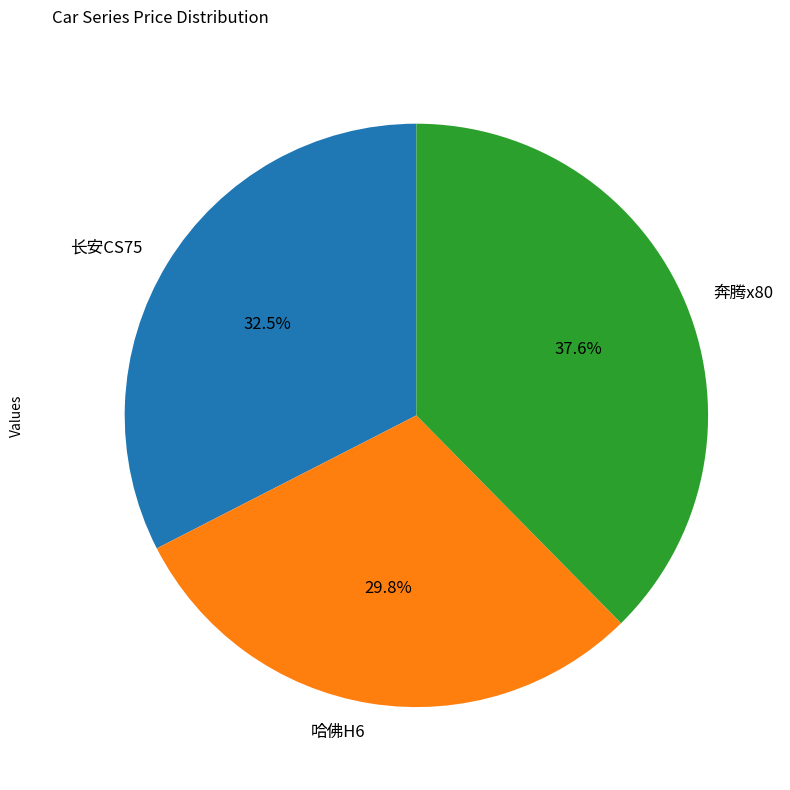

What is the smallest slice in the pie chart?

哈佛H6